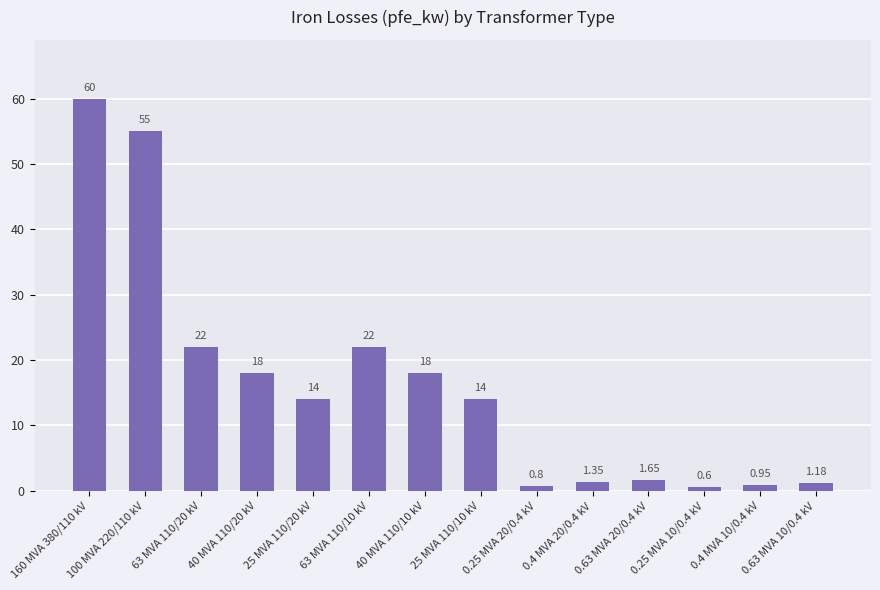

How many data points does each series have?

14